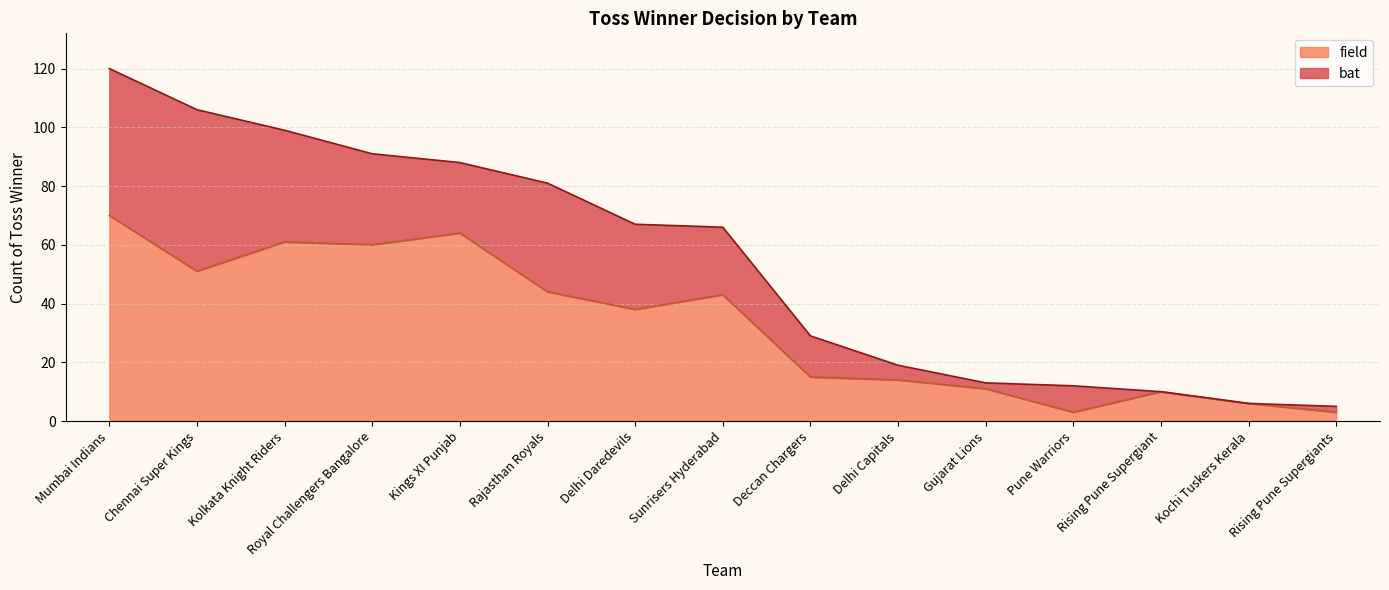

Rank the categories by value from highest to lowest.

Mumbai Indians, Kings XI Punjab, Kolkata Knight Riders, Royal Challengers Bangalore, Chennai Super Kings, Rajasthan Royals, Sunrisers Hyderabad, Delhi Daredevils, Deccan Chargers, Delhi Capitals, Gujarat Lions, Rising Pune Supergiant, Kochi Tuskers Kerala, Pune Warriors, Rising Pune Supergiants